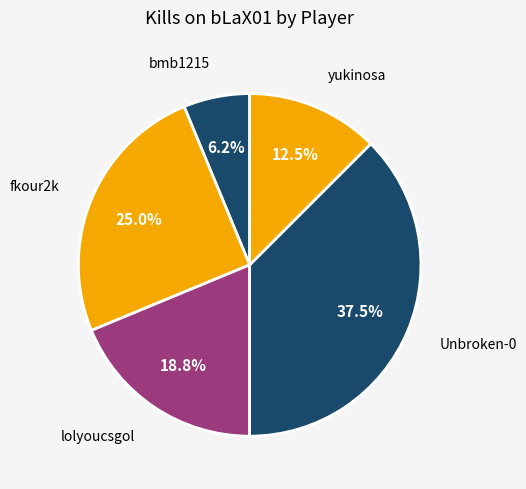

Rank the categories by value from highest to lowest.

Unbroken-0, fkour2k, lolyoucsgol, yukinosa, bmb1215